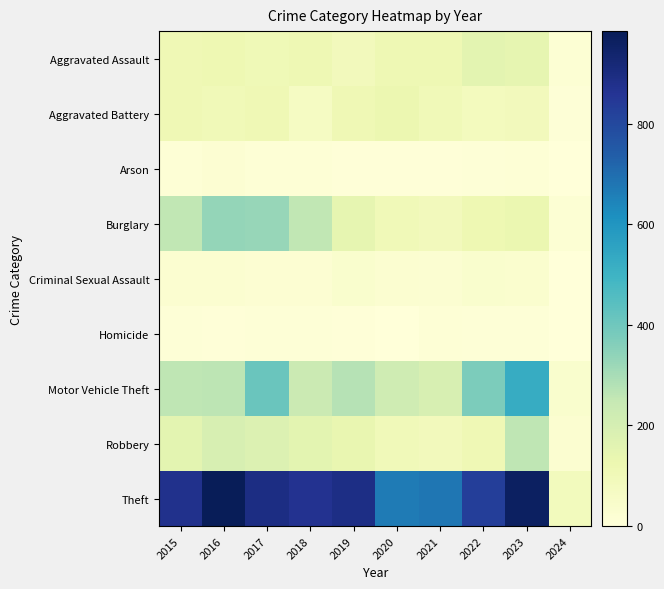

What is the total value across all series at 2024?

196